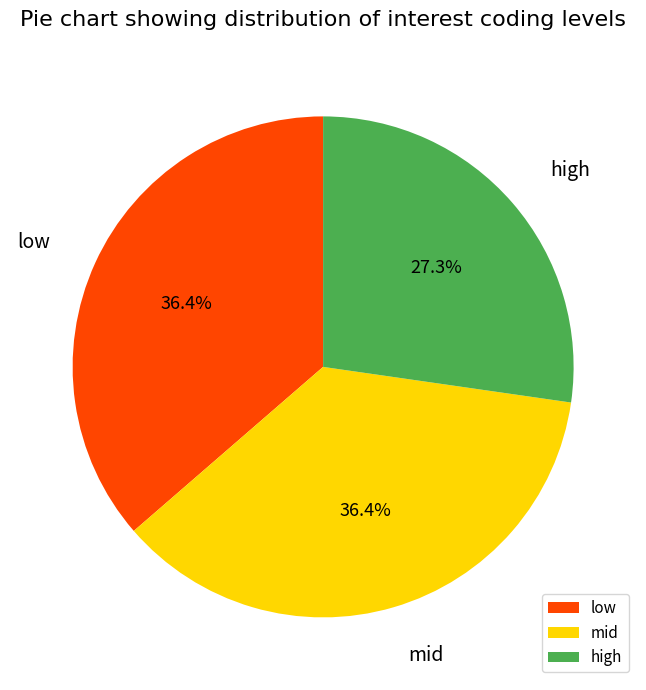

Does any single category account for the majority?

No